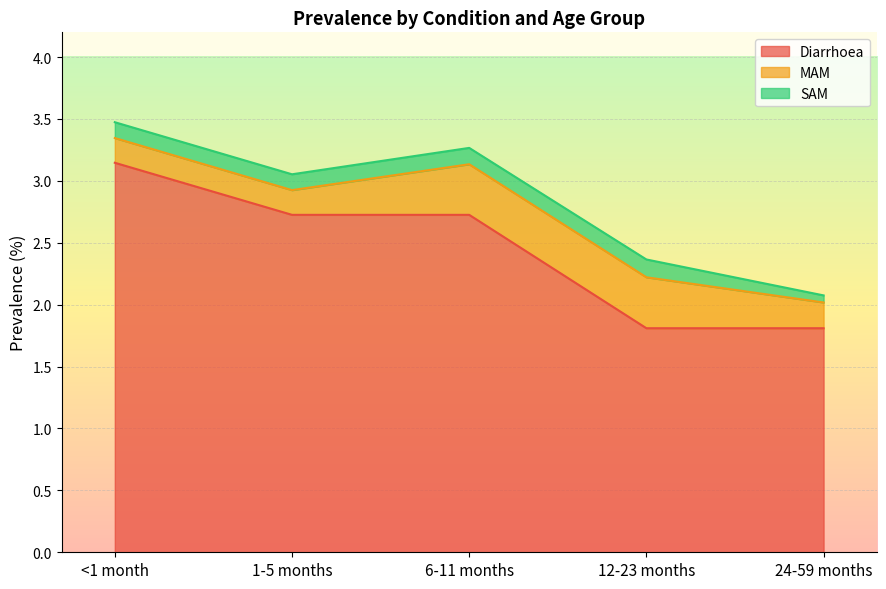

At which category is the sum across all series the highest?

<1 month